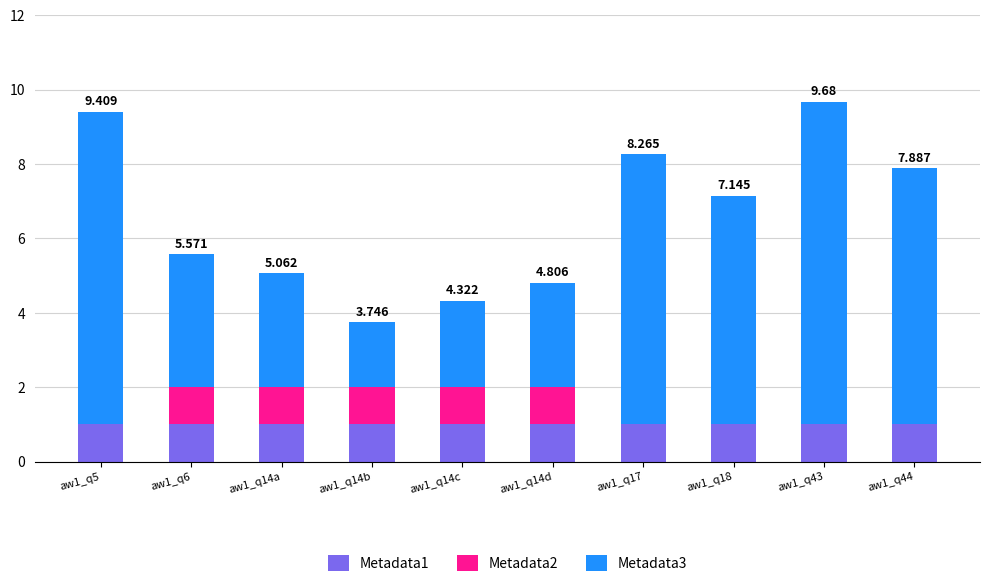

How many categories are shown in the chart?

10